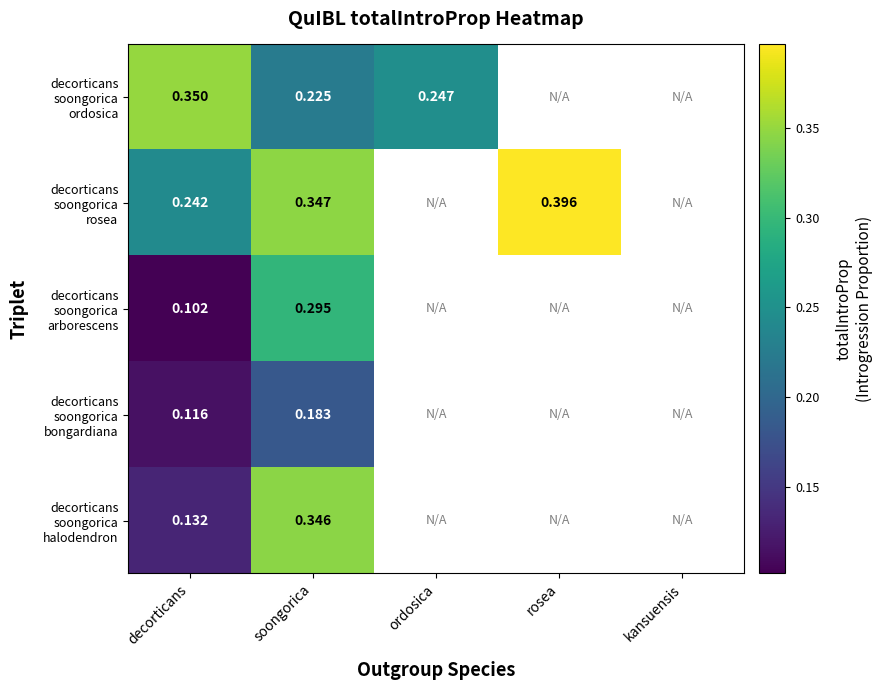

At which category is the sum across all series the highest?

soongorica